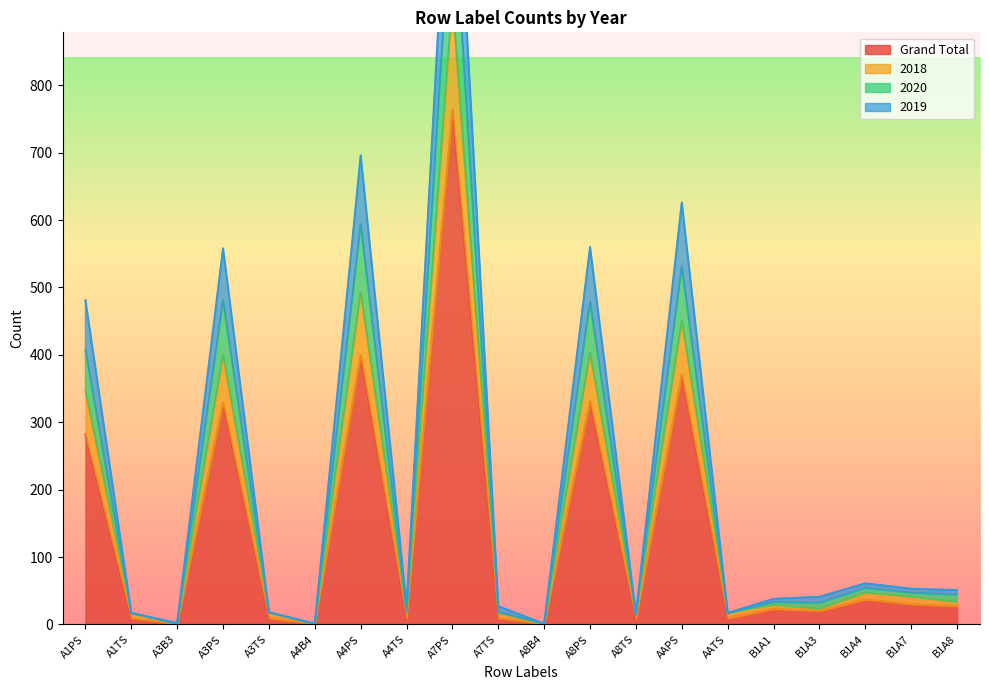

Reading right to left, extract all data points from this chart.

Grand Total: B1A8=27	B1A7=30	B1A4=37	B1A3=20	B1A1=23	AATS=9	AAPS=371	A8TS=8	A8PS=331	A8B4=1	A7TS=9	A7PS=764	A4TS=9	A4PS=400	A4B4=1	A3TS=9	A3PS=329	A3B3=1	A1TS=9	A1PS=282
2018: B1A8=33	B1A7=41	B1A4=47	B1A3=23	B1A1=29	AATS=17	AAPS=451	A8TS=15	A8PS=403	A8B4=1	A7TS=18	A7PS=925	A4TS=18	A4PS=493	A4B4=1	A3TS=18	A3PS=400	A3B3=1	A1TS=17	A1PS=346
2020: B1A8=44	B1A7=47	B1A4=54	B1A3=32	B1A1=33	AATS=17	AAPS=531	A8TS=15	A8PS=479	A8B4=1	A7TS=18	A7PS=1099	A4TS=18	A4PS=594	A4B4=1	A3TS=18	A3PS=481	A3B3=1	A1TS=17	A1PS=407
2019: B1A8=51	B1A7=53	B1A4=61	B1A3=41	B1A1=38	AATS=17	AAPS=626	A8TS=15	A8PS=560	A8B4=1	A7TS=27	A7PS=1270	A4TS=27	A4PS=696	A4B4=1	A3TS=18	A3PS=558	A3B3=2	A1TS=17	A1PS=481